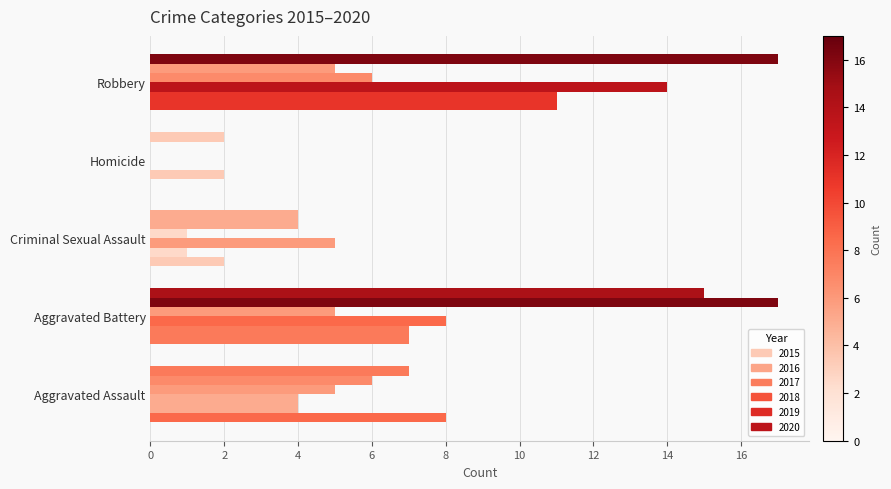

How many positive values does the 2015 series have?

4